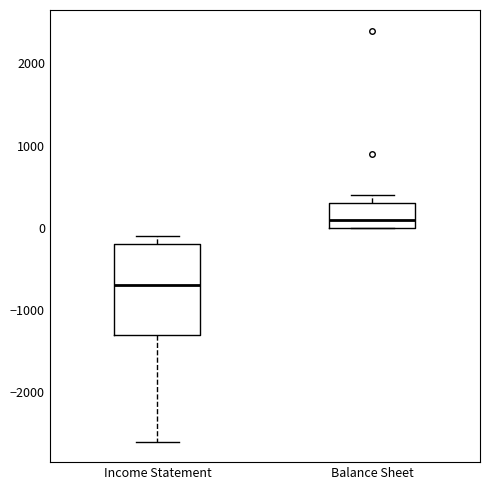

Reading left to right, transcribe this box plot: for each box, give where its median line is, the range the box spans, and where its two whiskers end, as read against the y-axis. The values are not printed on the chart, so give them approximately, as read against the axis.

Income Statement: median -700, box -1300 to -200, whiskers -2600 to -100
Balance Sheet: median 100, box 0 to 300, whiskers 0 to 400